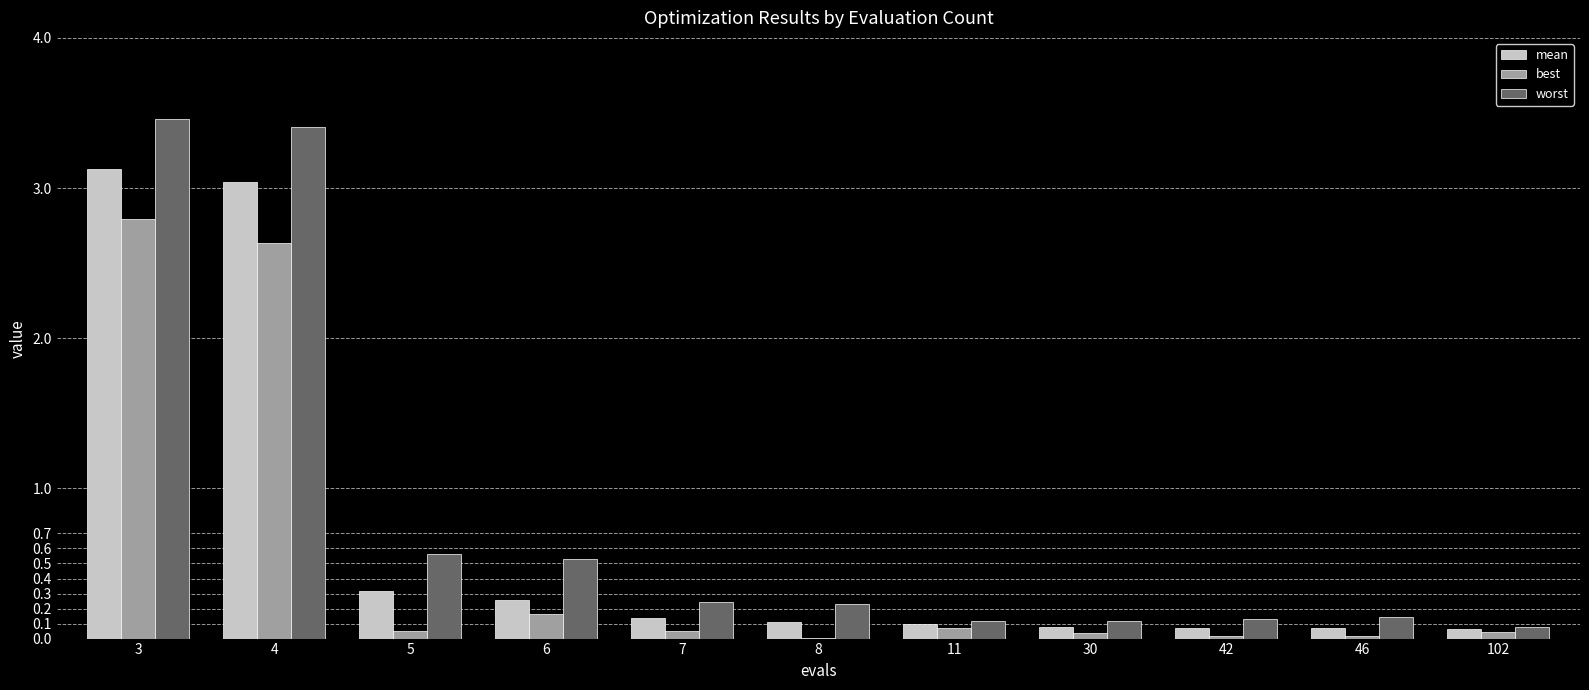

What is the maximum value for worst?

3.5